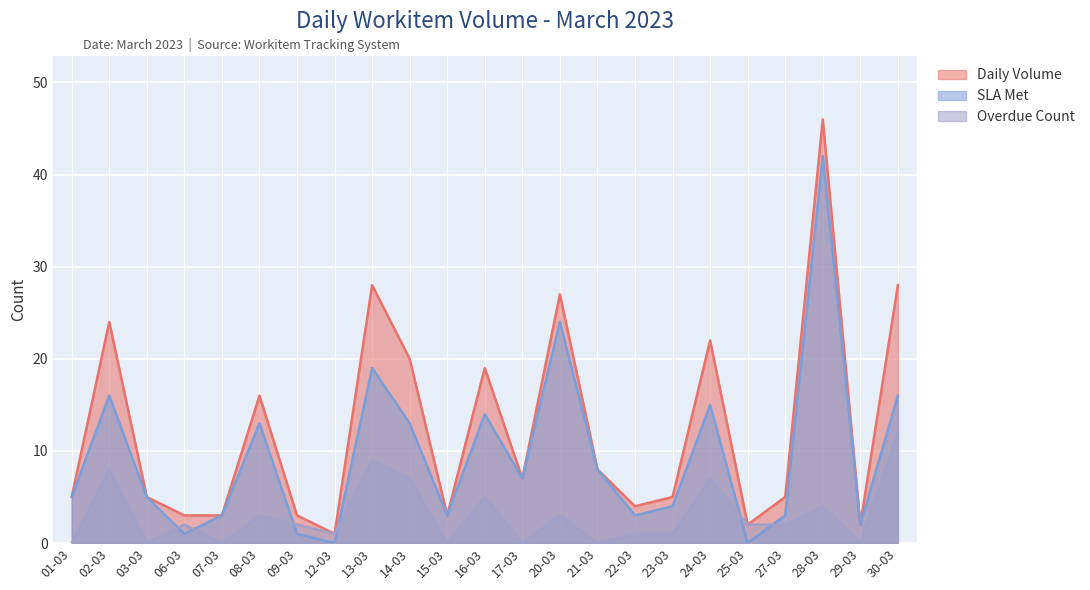

Where is the first local maximum for SLA Met?

02-03